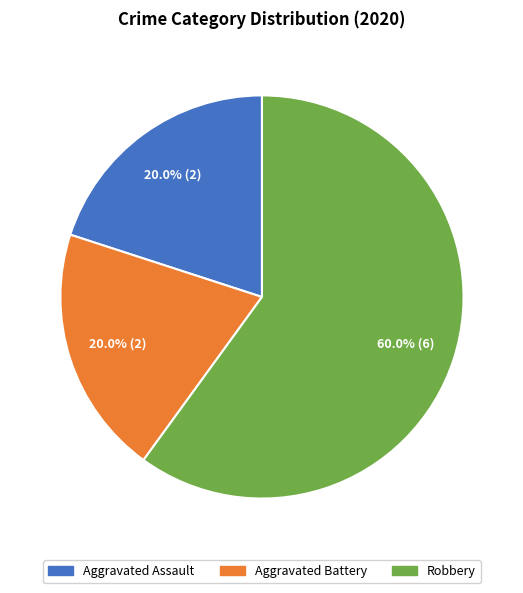

What is the ratio of the value at Robbery to the value at Aggravated Battery?

3.0